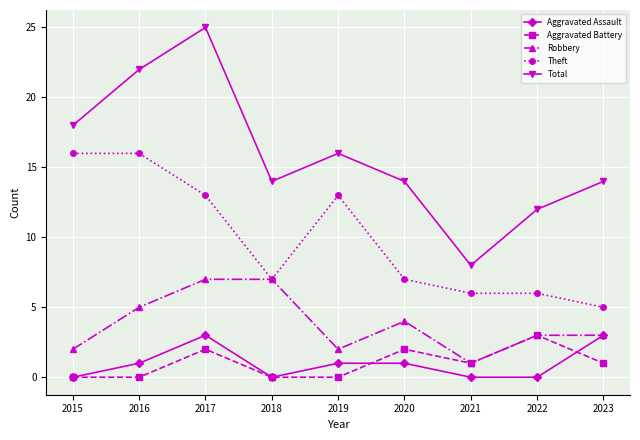

What value does the Aggravated Battery series have at 2022?

3